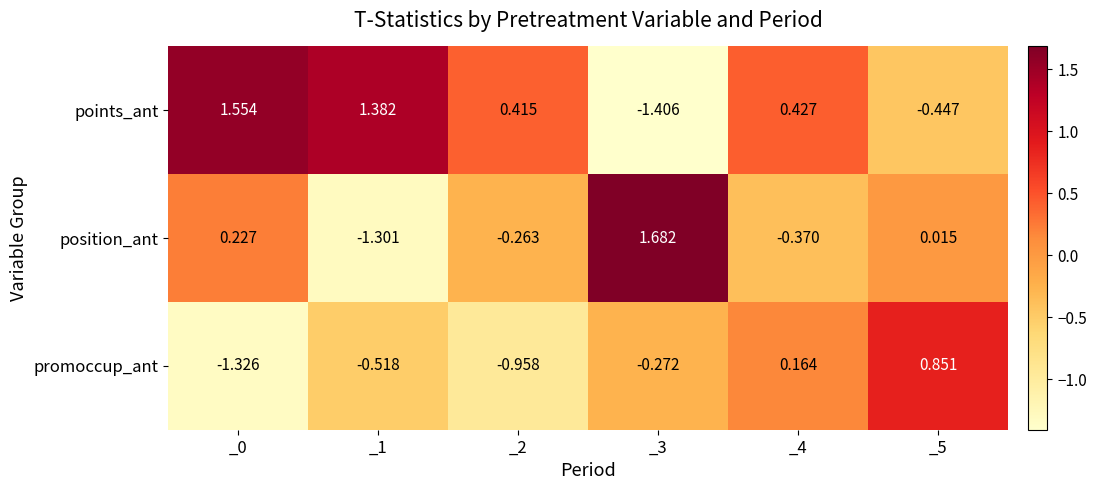

Which series changed the most between _0 and _3?

points_ant